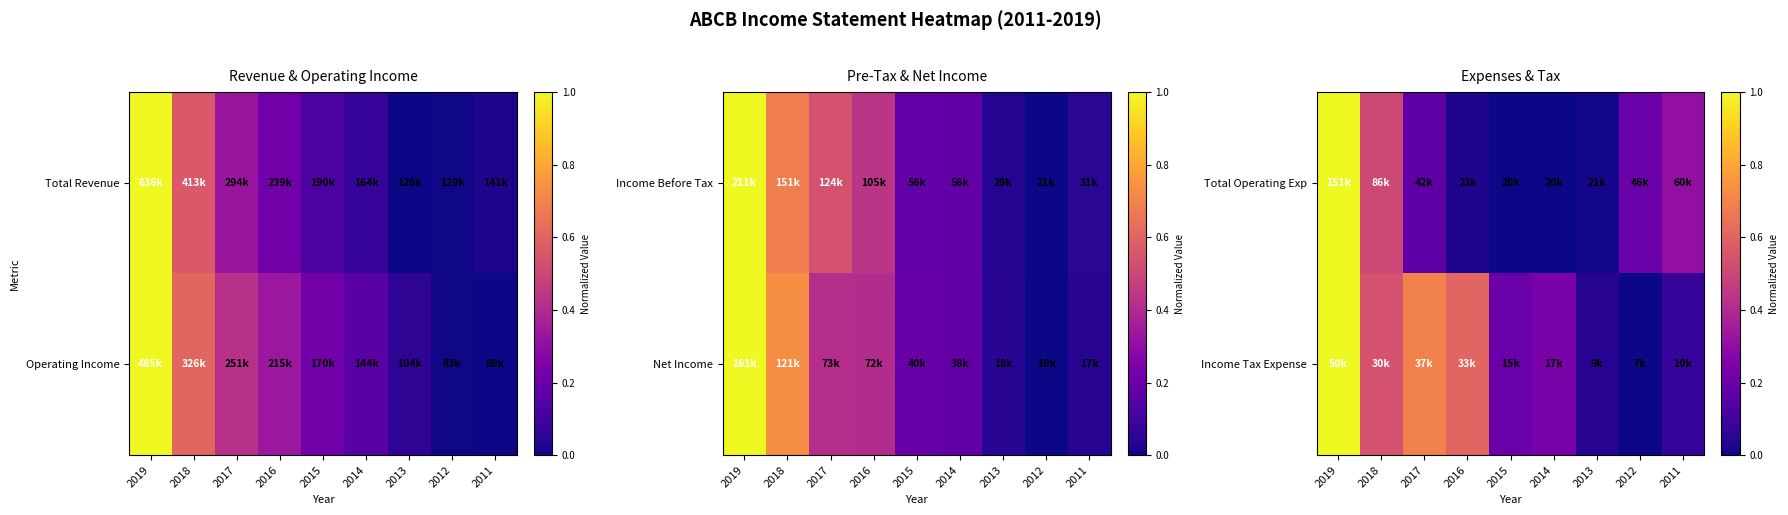

Which category has the lowest value across all series?

2015